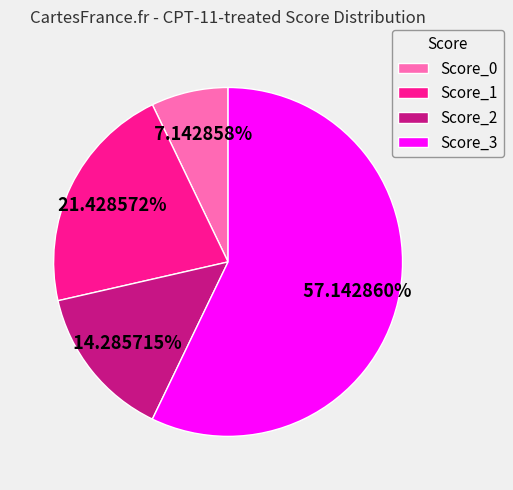

To the nearest percent, what is the difference between the Score_1 and Score_3 slice percentages?

36%